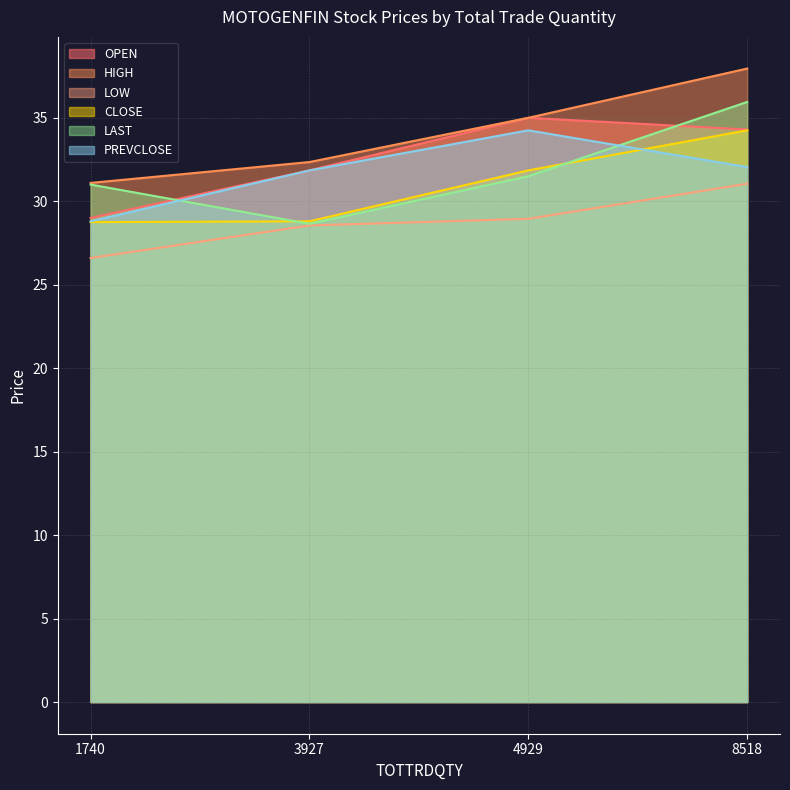

Reading left to right, transcribe all the data shown in this chart.

OPEN: 1740=29.0	3927=31.9	4929=35.0	8518=34.3
HIGH: 1740=31.1	3927=32.4	4929=35.0	8518=38.0
LOW: 1740=26.6	3927=28.6	4929=28.9	8518=31.1
CLOSE: 1740=28.8	3927=28.8	4929=31.9	8518=34.2
LAST: 1740=31.0	3927=28.6	4929=31.5	8518=36.0
PREVCLOSE: 1740=28.8	3927=31.9	4929=34.2	8518=32.0